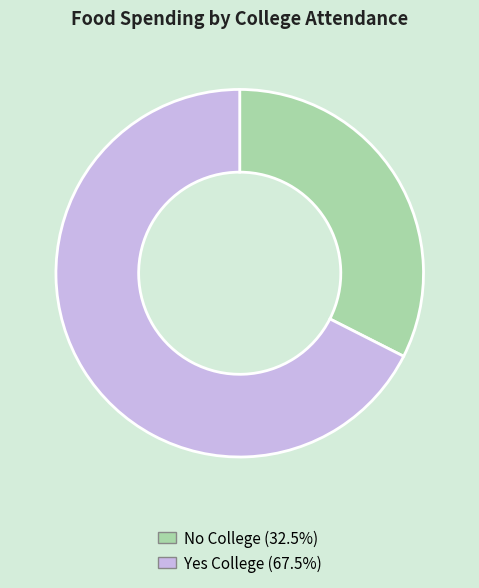

Combined, do No College (32.5%) and Yes College (67.5%) account for over 50%?

Yes